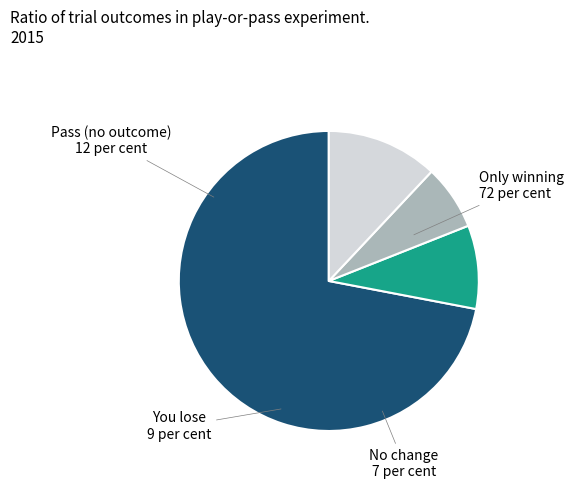

Is there any slice that represents more than half of the pie?

Yes